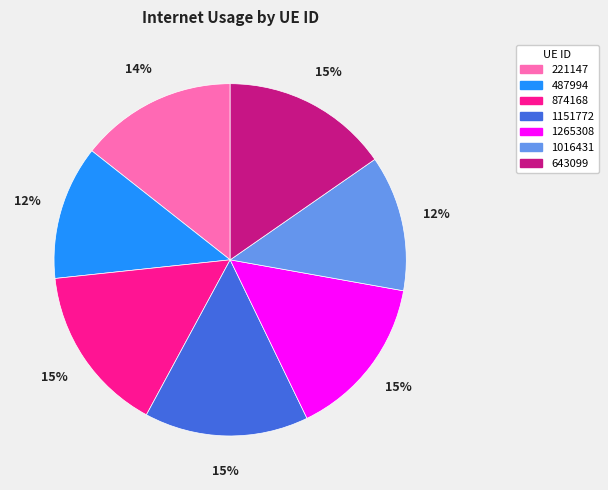

To the nearest percent, what percentage of the pie is 221147?

14%